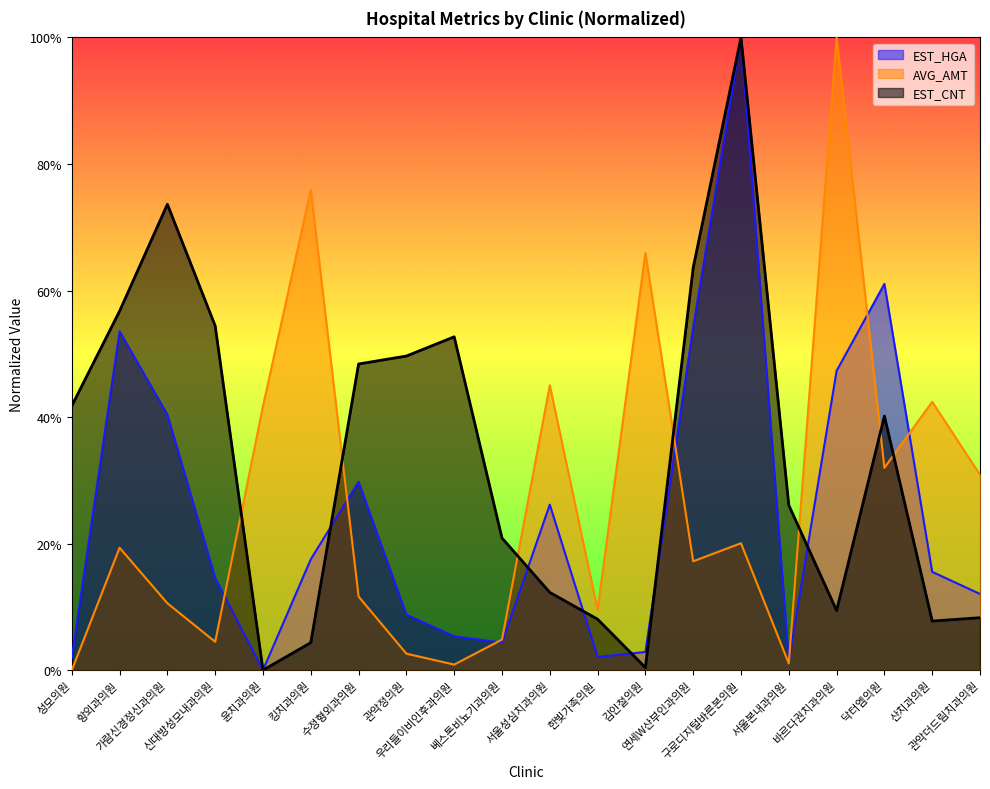

Where do AVG_AMT and EST_CNT first cross each other?

신대방성모내과의원 and 윤치과의원